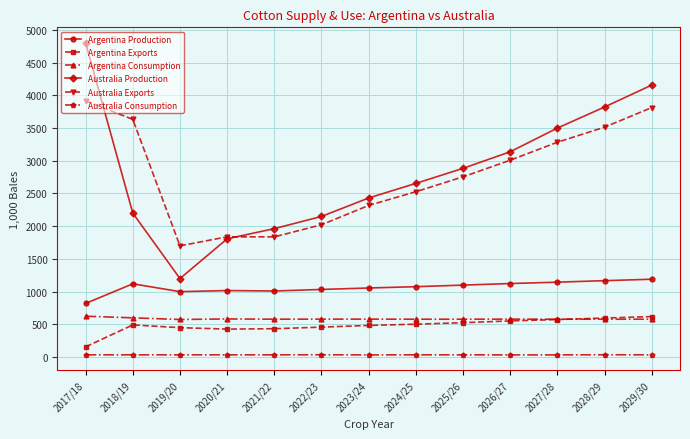

Which series has the largest range (max minus min)?

Australia Production